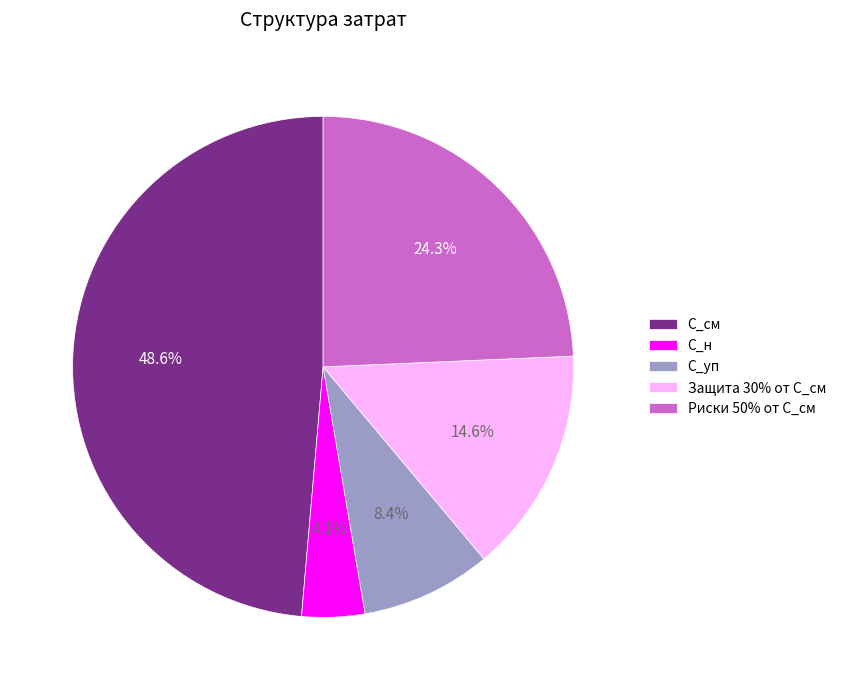

Is Риски 50% от С_см the majority of the pie?

No